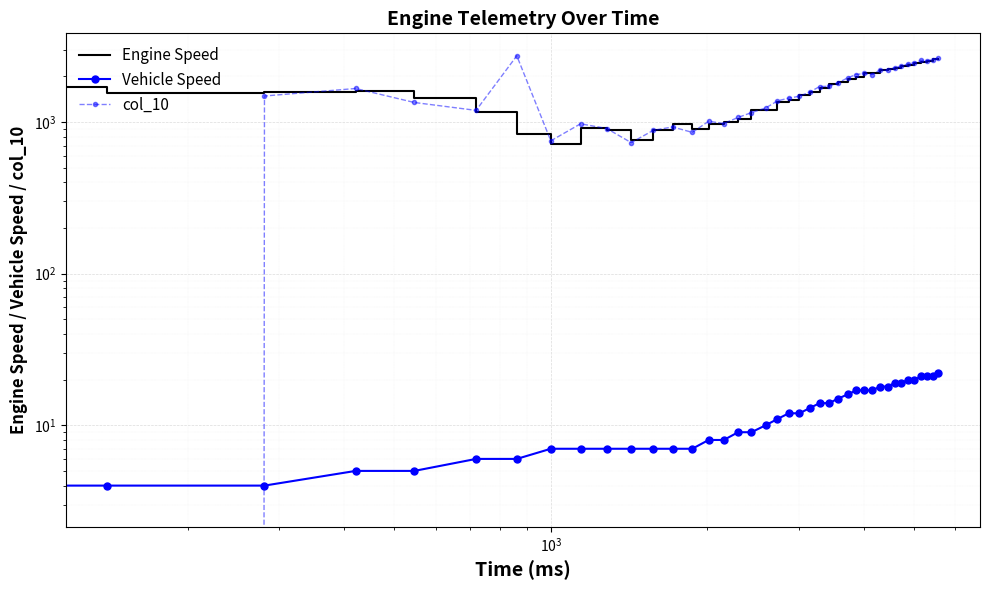

Which series has the largest range (max minus min)?

col_10